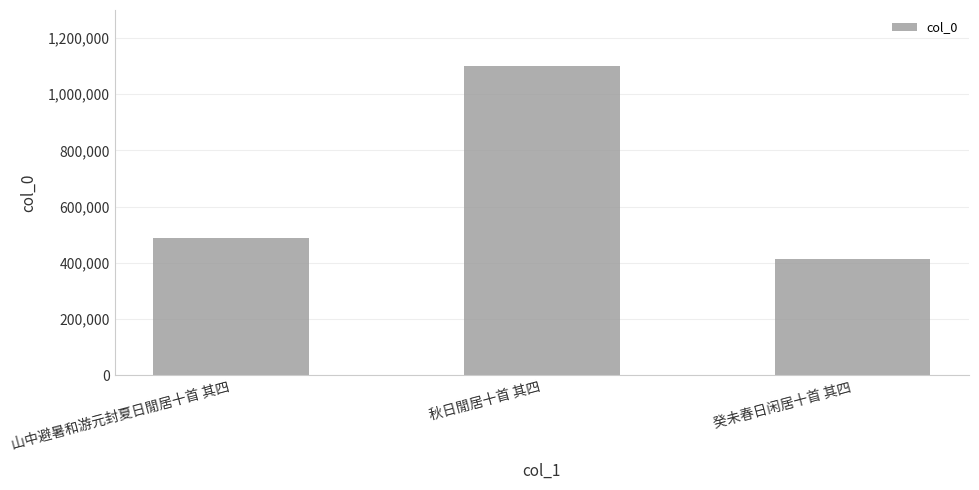

What is the label of the 3rd bar from the left?

癸未春日闲居十首 其四